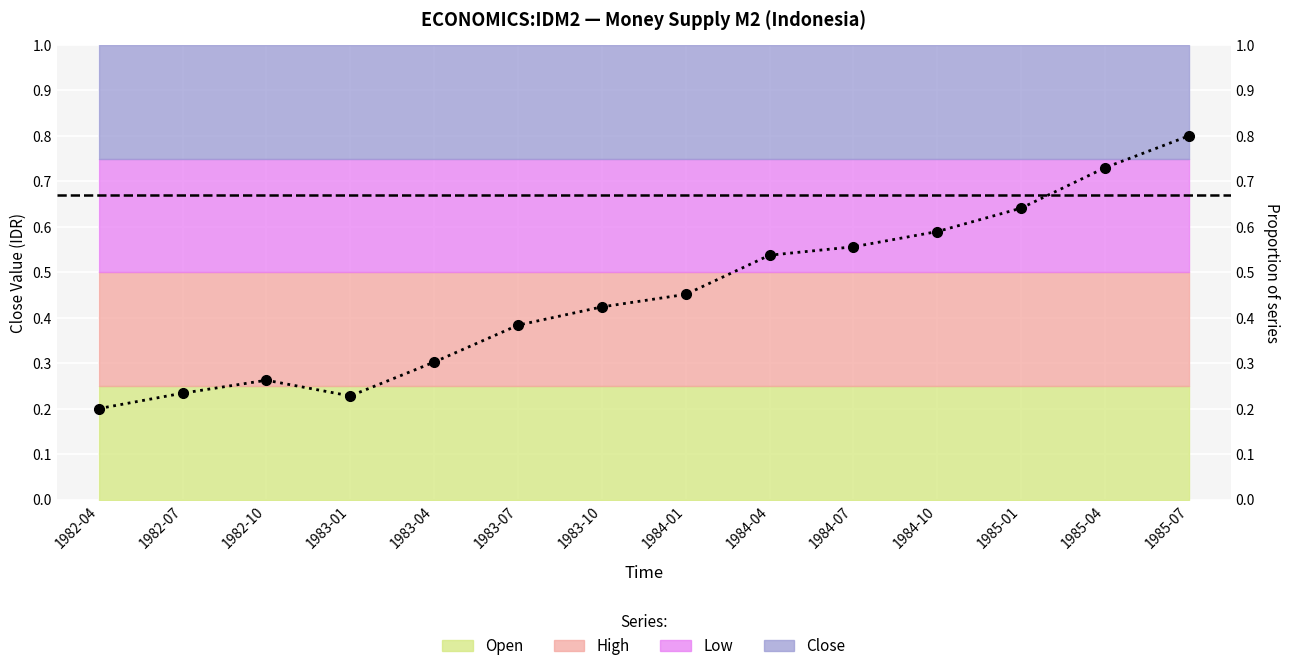

What is the greatest value displayed?

0.8